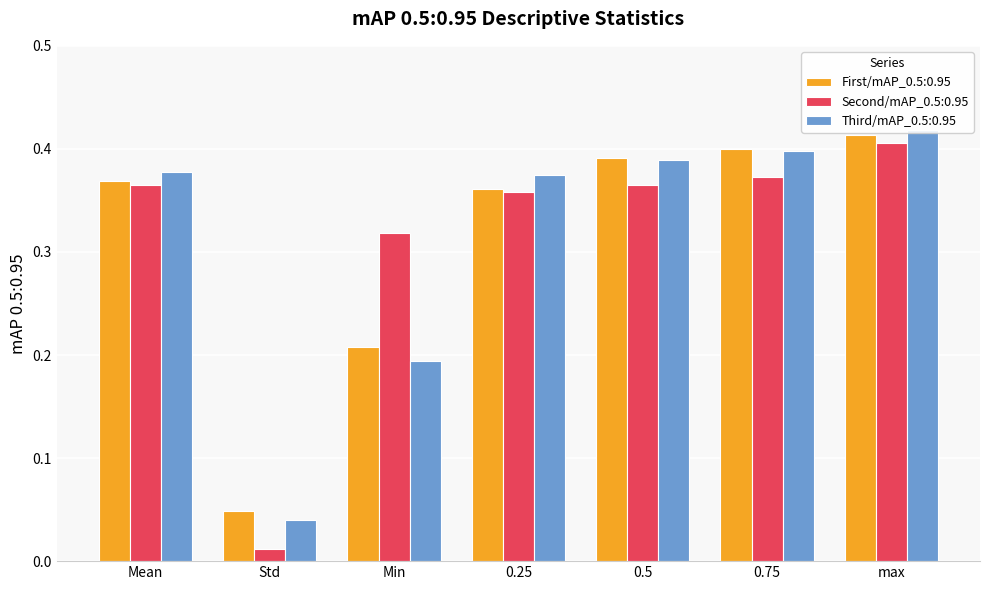

Count the number of categories in the chart.

7